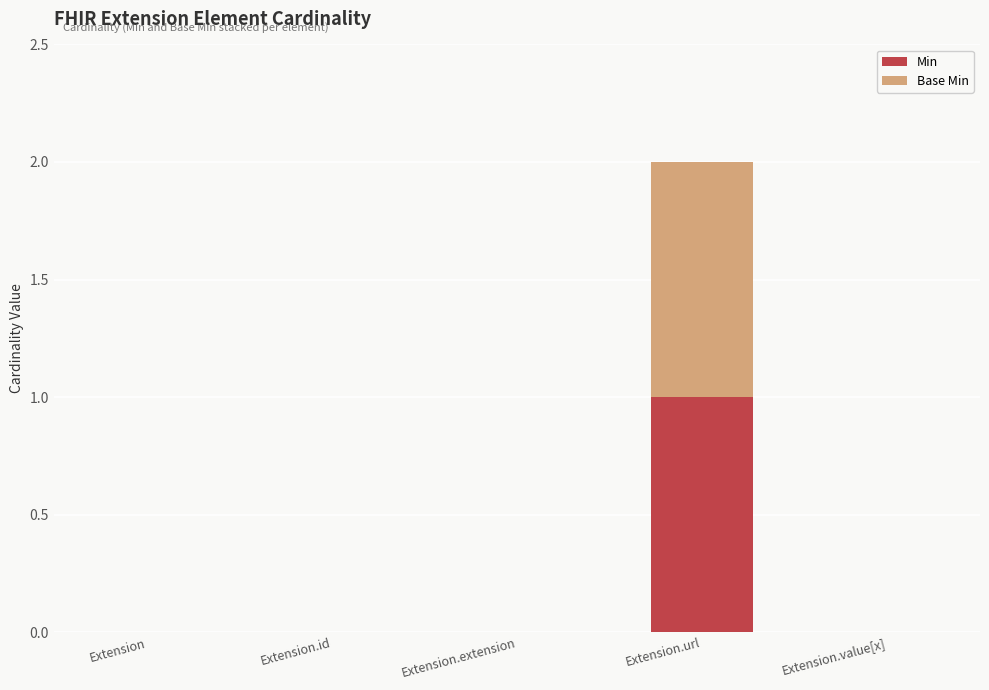

The value of Min at Extension.url is 2. True or false?

False